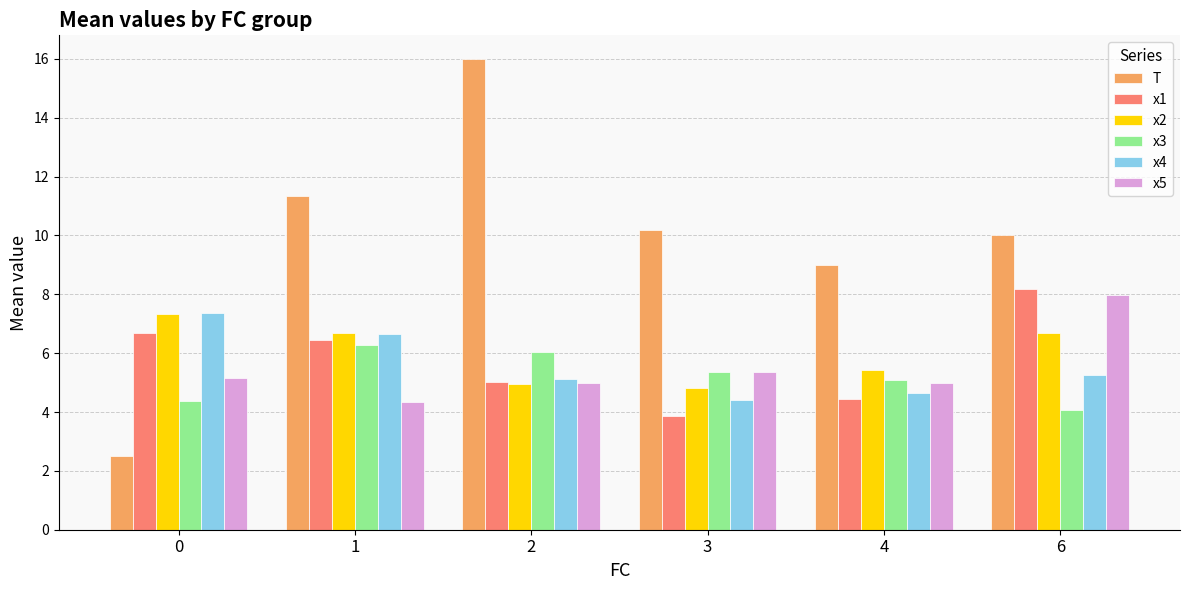

What is the maximum value shown in the chart?

16.0